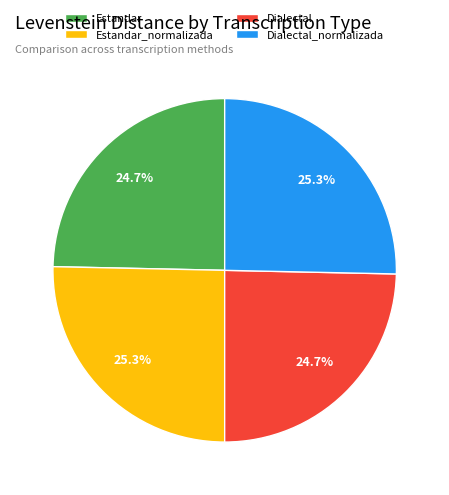

Does any single category account for the majority?

No